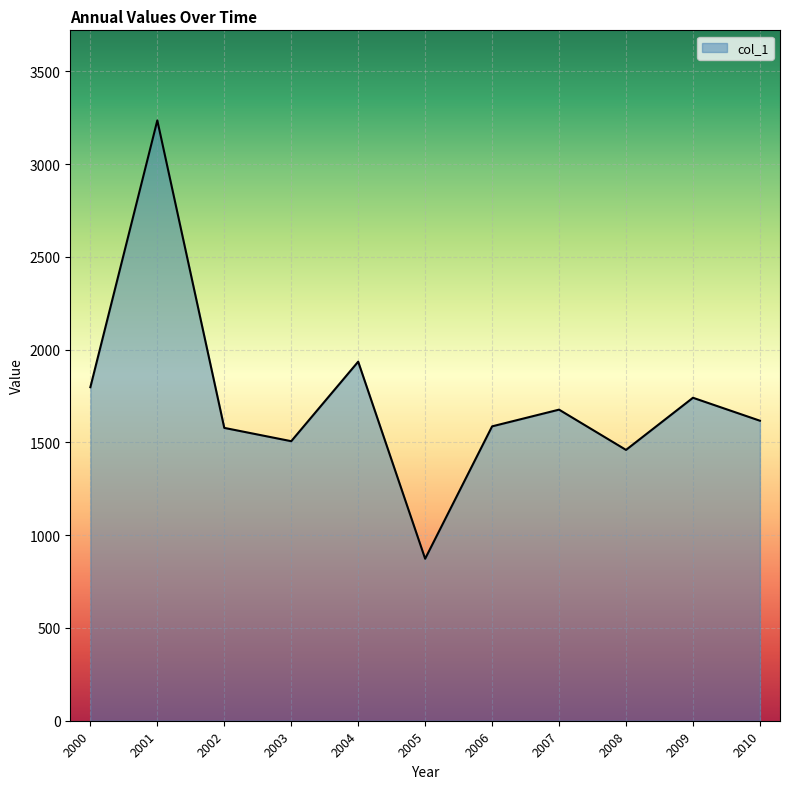

Which category has the lowest value across all series?

2005